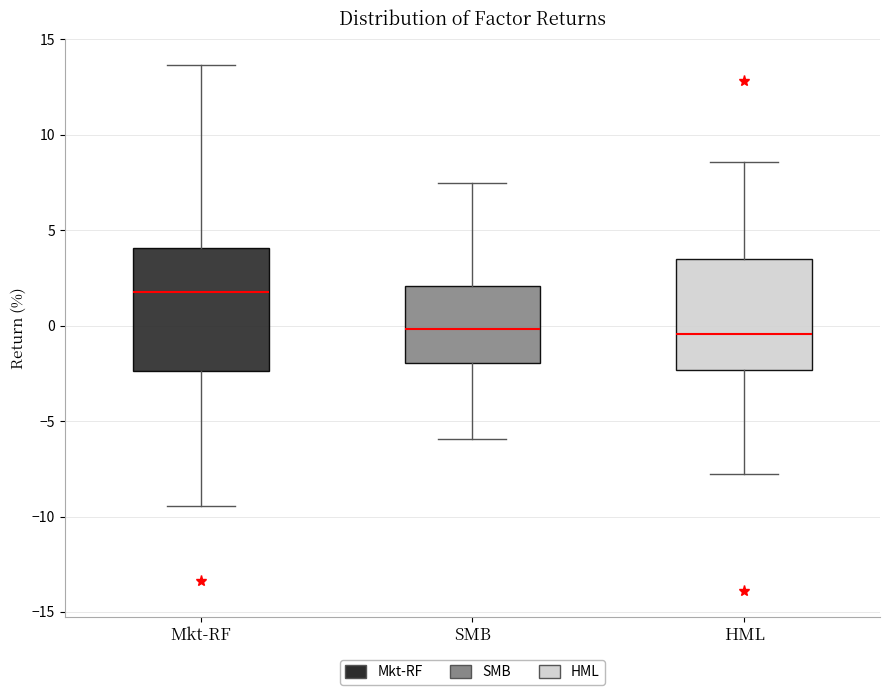

Where is the lower edge of the box for Mkt-RF on the y-axis? The values are not printed on the chart, so give them approximately, as read against the axis.

-2.5